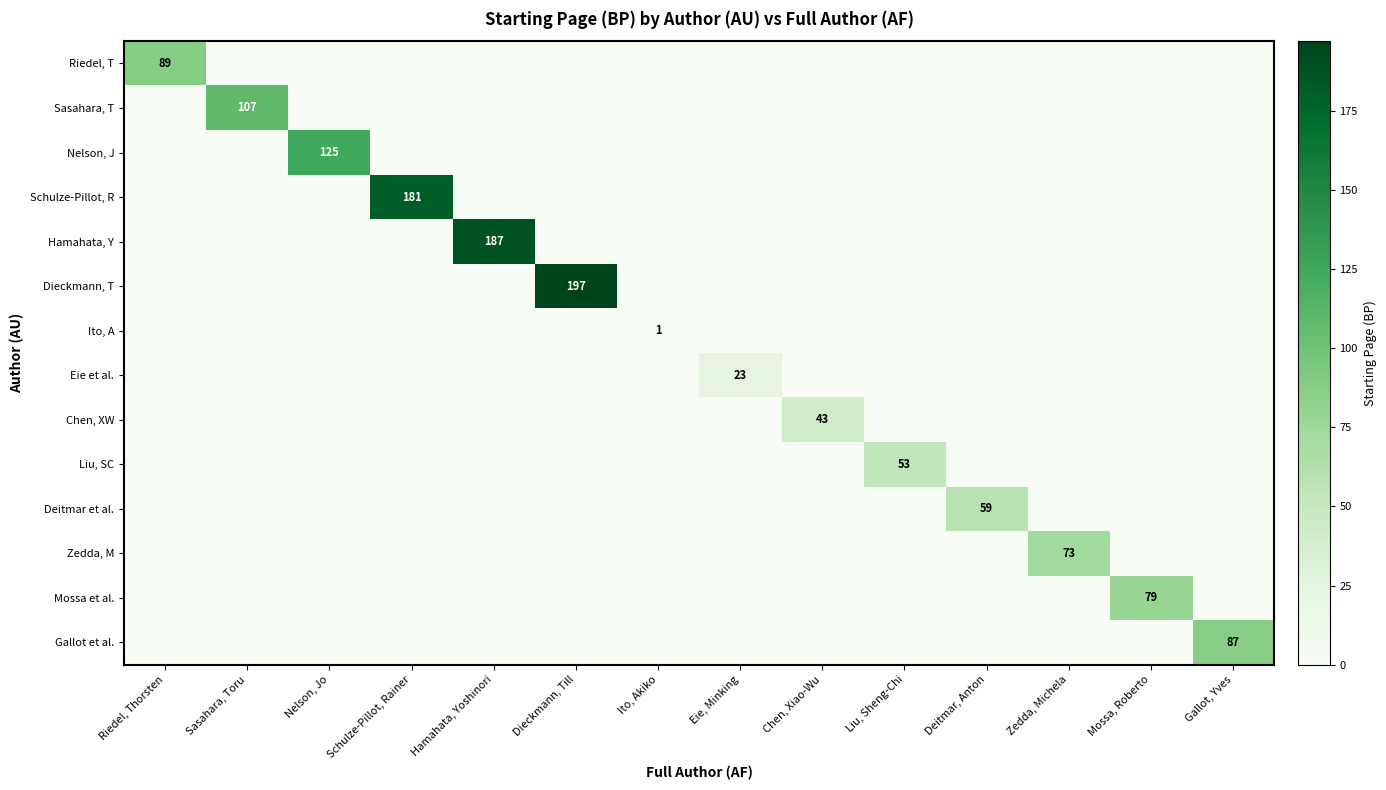

Is it true that Hamahata, Y equals 187 at Hamahata, Yoshinori?

True